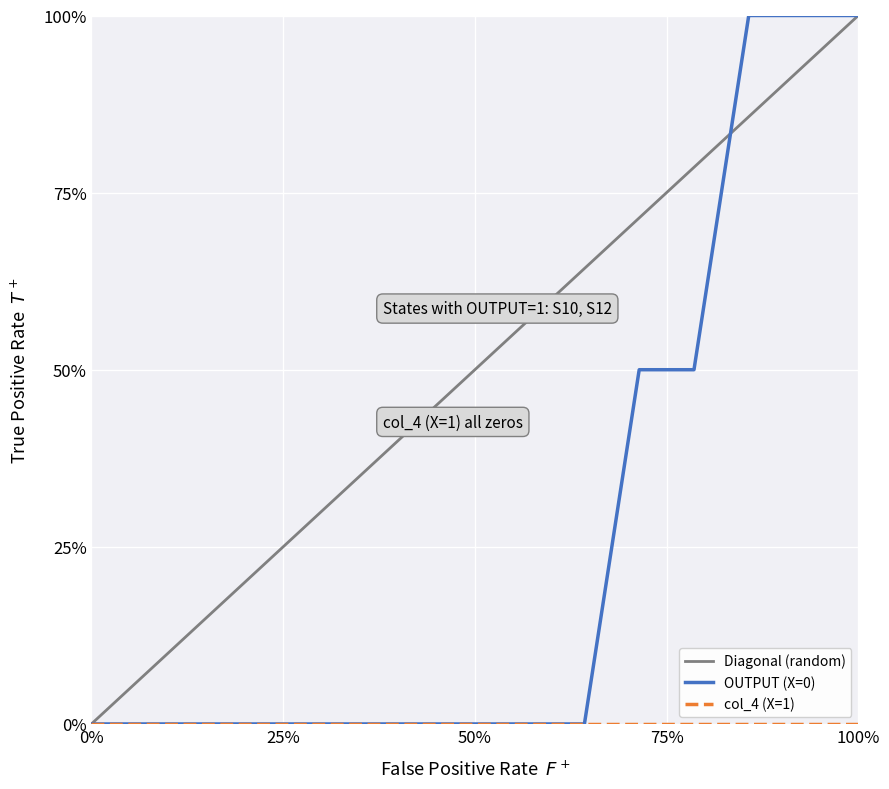

True or false: col_4 (X=1) and OUTPUT (X=0) intersect in this chart.

False